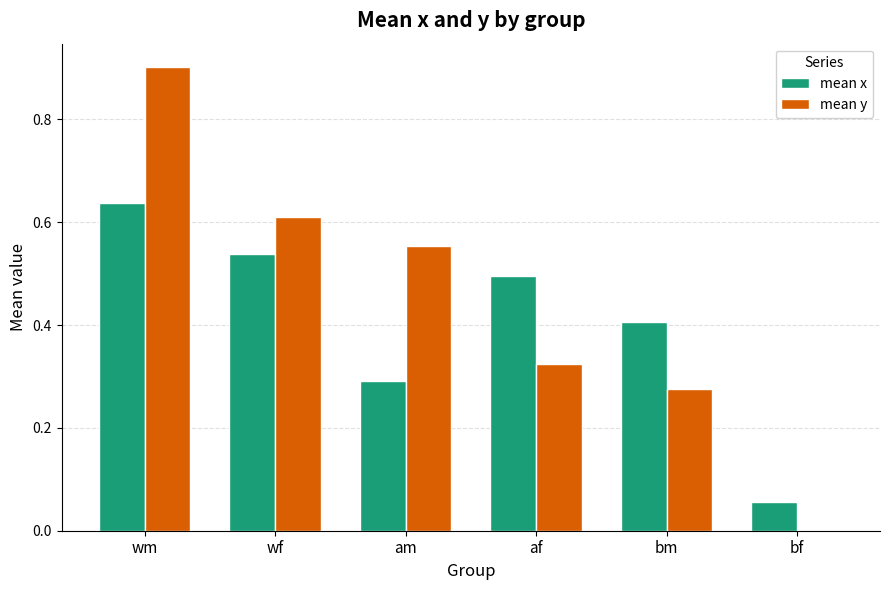

What is the greatest value displayed?

0.9